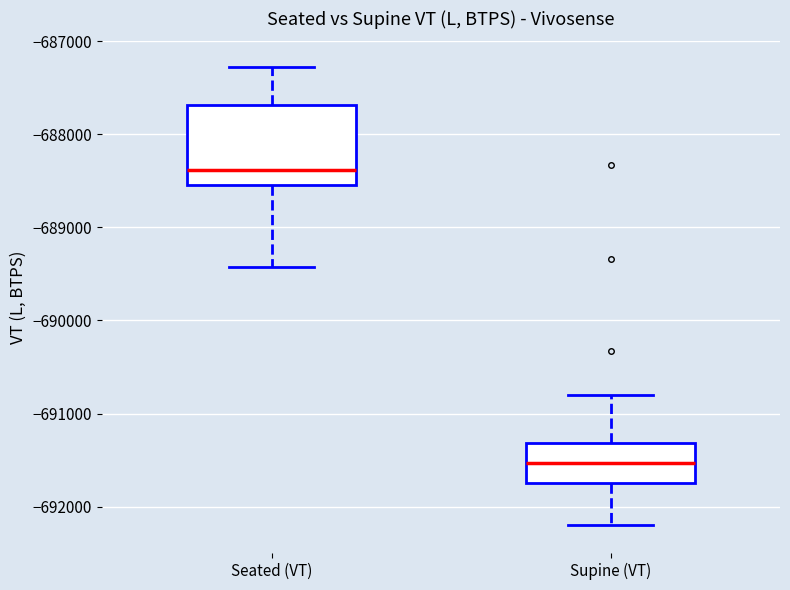

Reading left to right, transcribe this box plot: for each box, give where its median line is, the range the box spans, and where its two whiskers end, as read against the y-axis. The values are not printed on the chart, so give them approximately, as read against the axis.

Seated (VT): median -688400, box -688500 to -687700, whiskers -689400 to -687300
Supine (VT): median -691500, box -691700 to -691300, whiskers -692200 to -690800